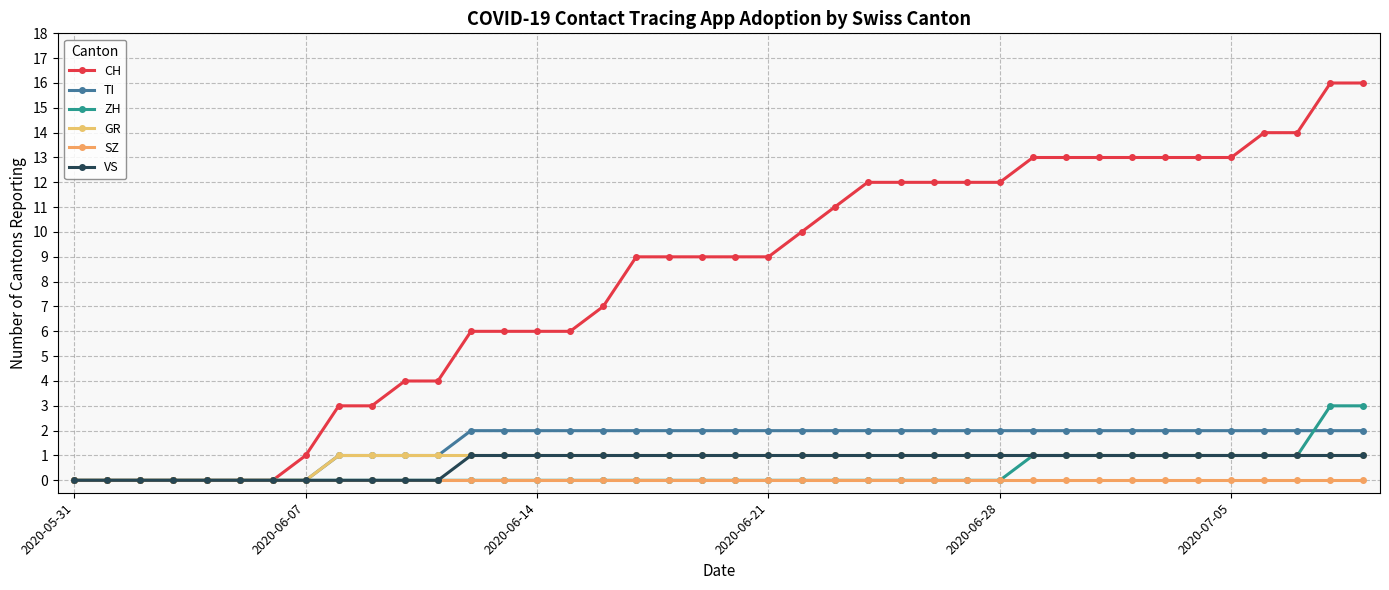

What are all the series names shown in the legend?

CH, TI, ZH, GR, SZ, VS